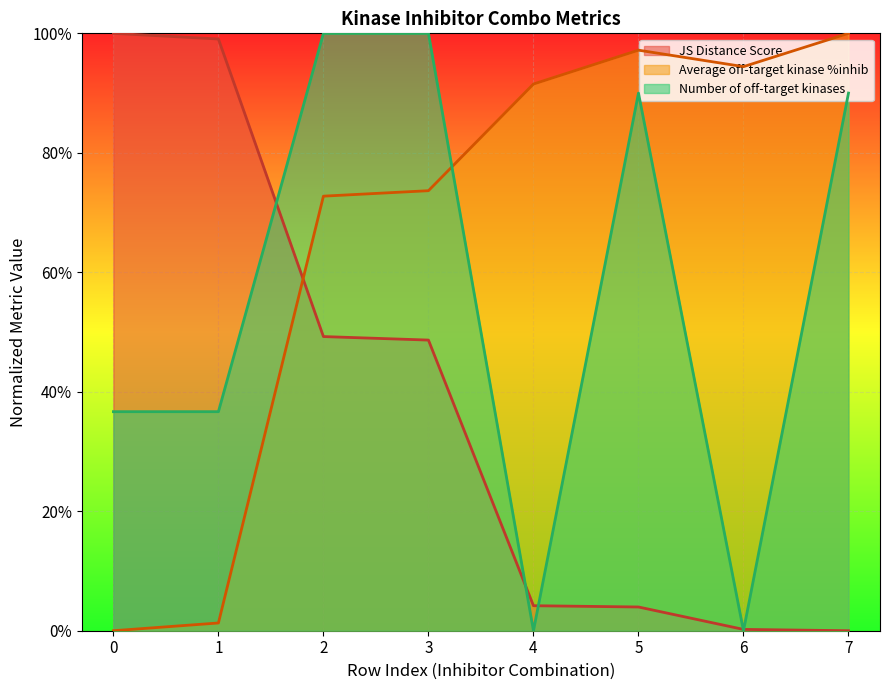

Does the chart display data point markers on the line(s)?

No